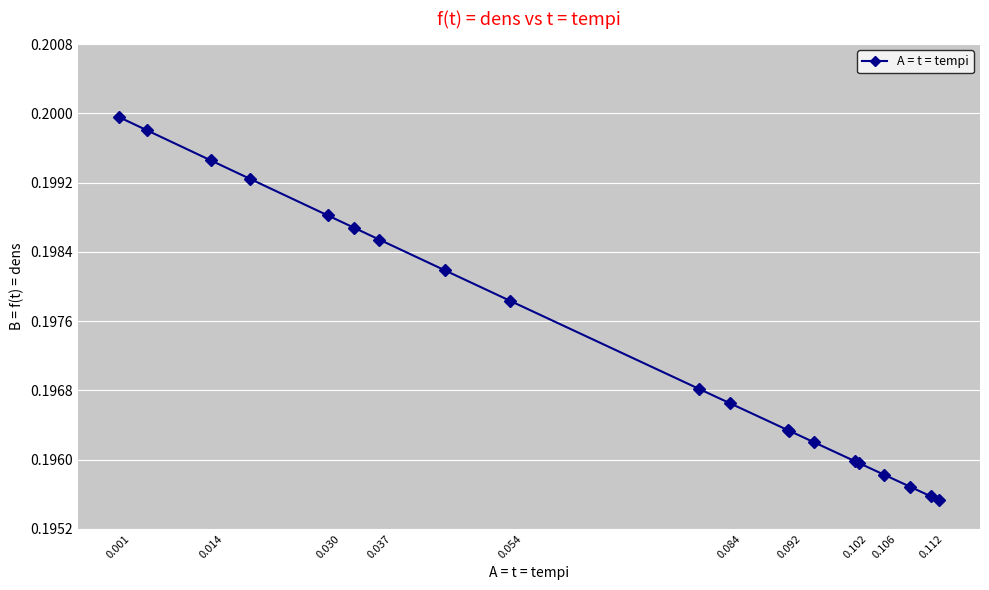

How many values are between 0 and 1?

20